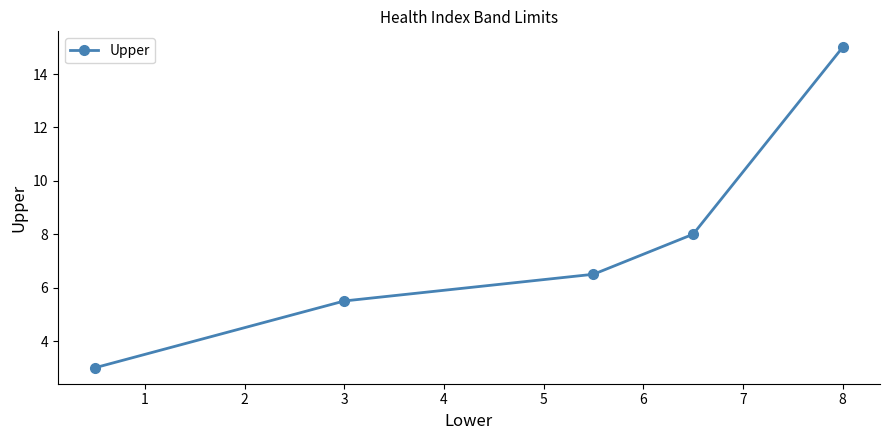

What is the difference between the second highest and minimum values?

5.0